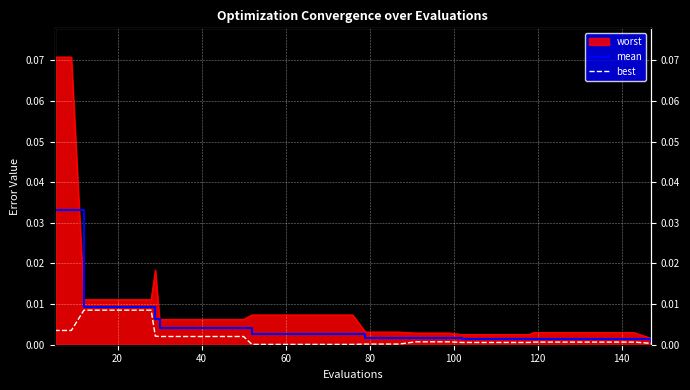

True or false: best and mean intersect in this chart.

False